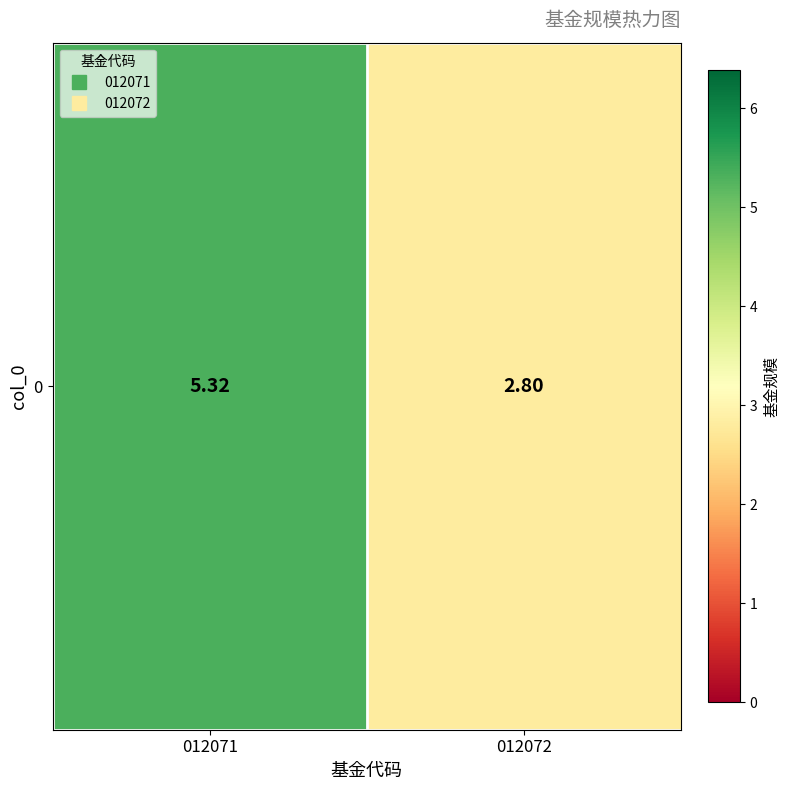

What is the smallest value displayed?

2.8